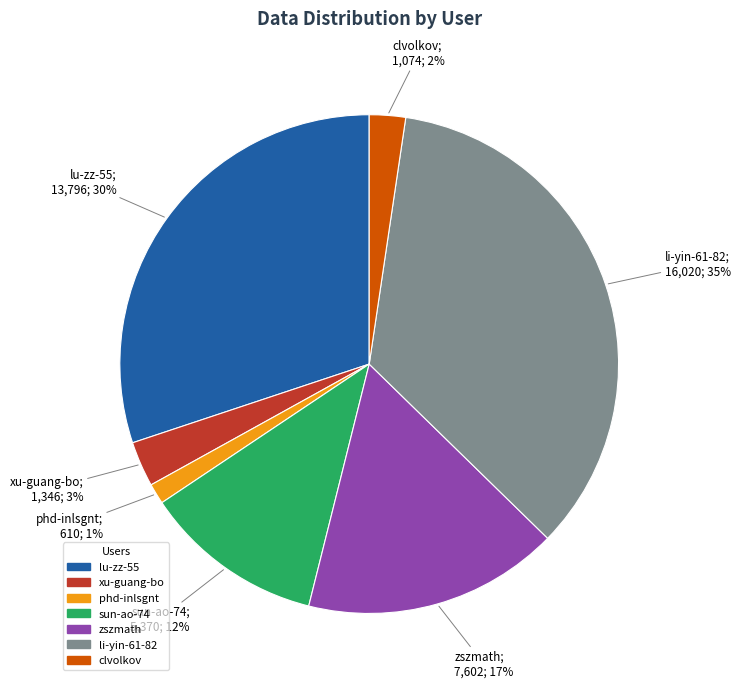

Which has a higher value, lu-zz-55 or clvolkov?

lu-zz-55